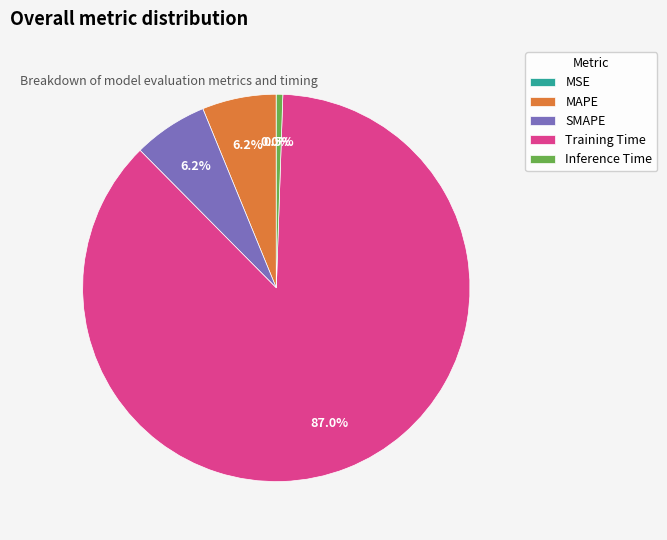

To the nearest percent, what percentage of the pie is SMAPE?

6%